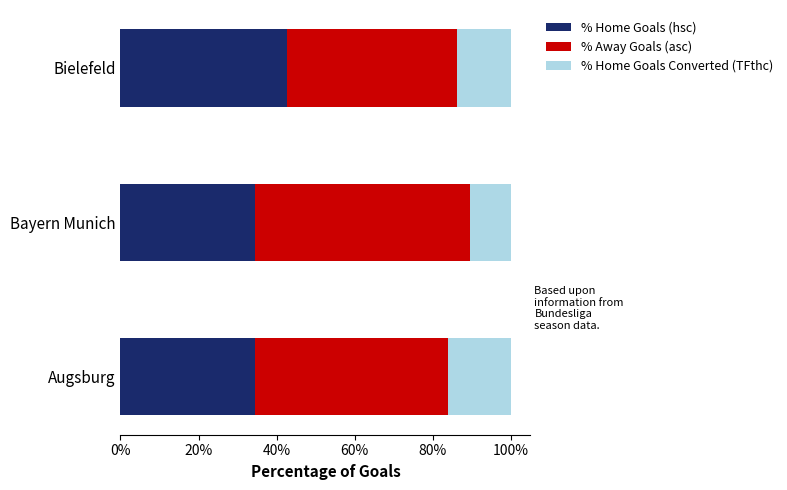

What is the maximum value for % Home Goals (hsc)?

42.6